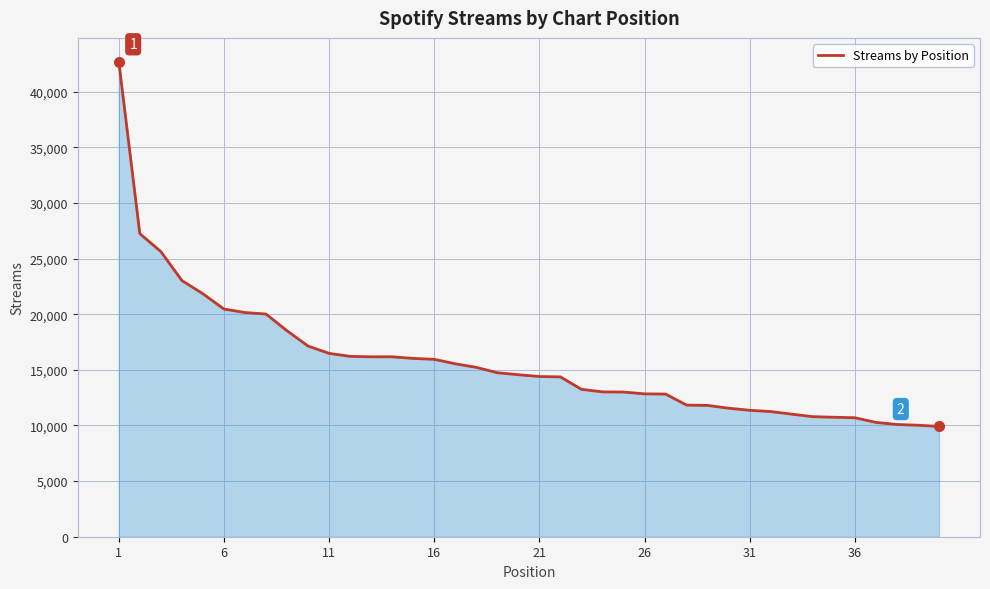

What is the difference between the maximum and minimum values?

32778